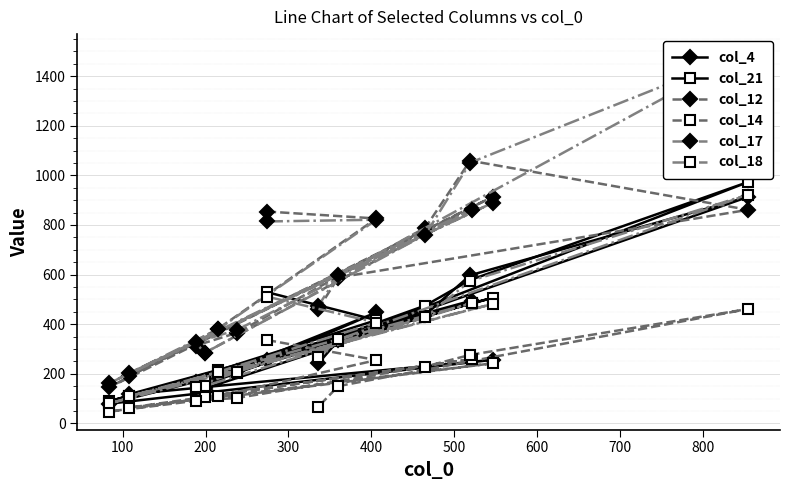

What is the highest value of the col_12 series?

1059